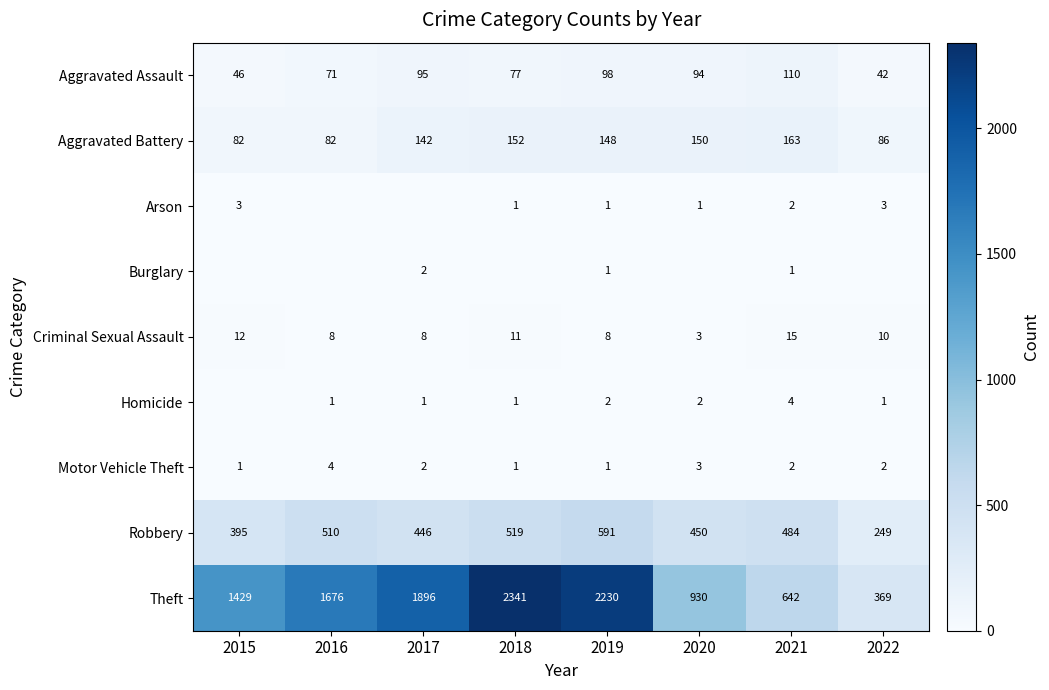

What is the difference between the maximum and minimum values in the Aggravated Assault series?

68